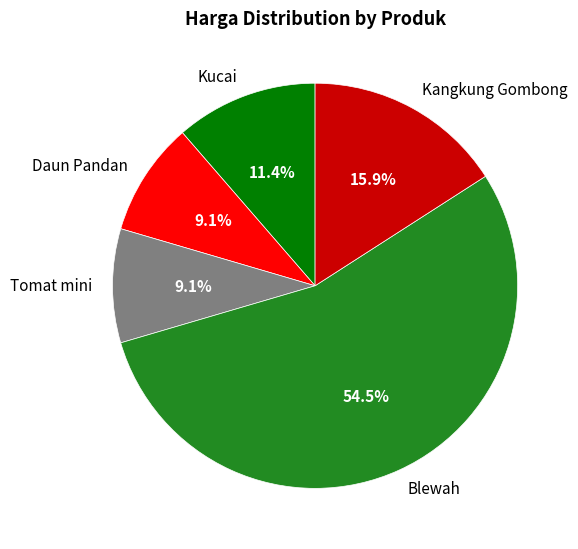

True or false: Kangkung Gombong accounts for 3% of the total.

False